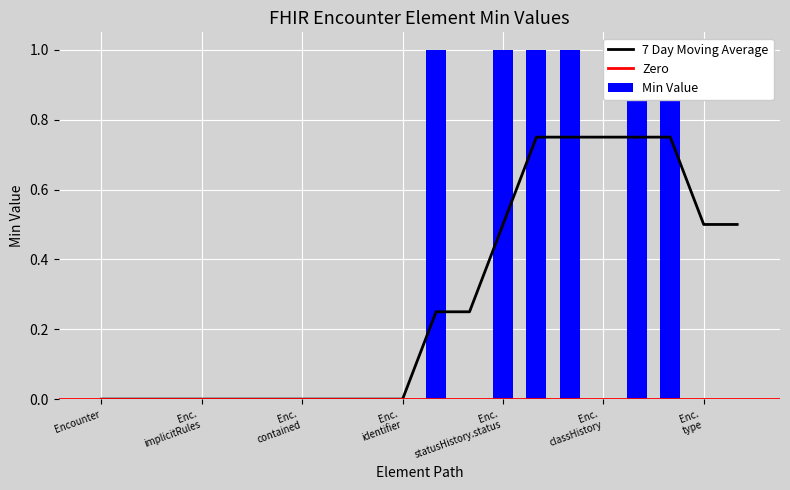

List the labels in order of value, largest first.

Encounter.status, Encounter.statusHistory.status, Encounter.statusHistory.period, Encounter.class, Encounter.classHistory.class, Encounter.classHistory.period, Encounter, Encounter.id, Encounter.meta, Encounter.implicitRules, Encounter.language, Encounter.text, Encounter.contained, Encounter.extension, Encounter.modifierExtension, Encounter.identifier, Encounter.statusHistory, Encounter.classHistory, Encounter.type, Encounter.serviceType